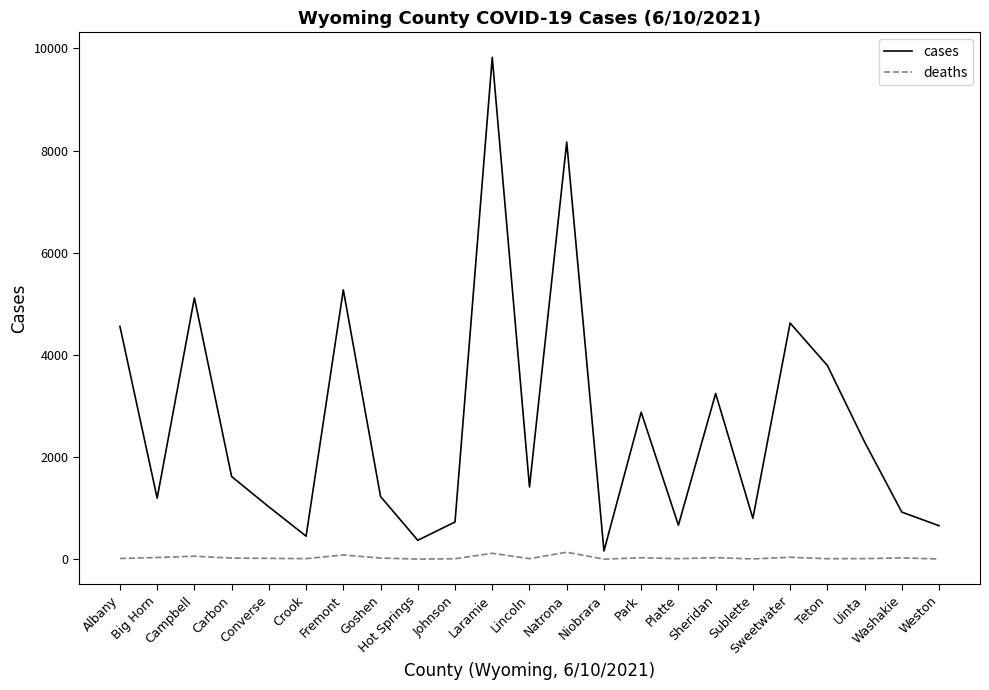

Which series has the largest range (max minus min)?

cases